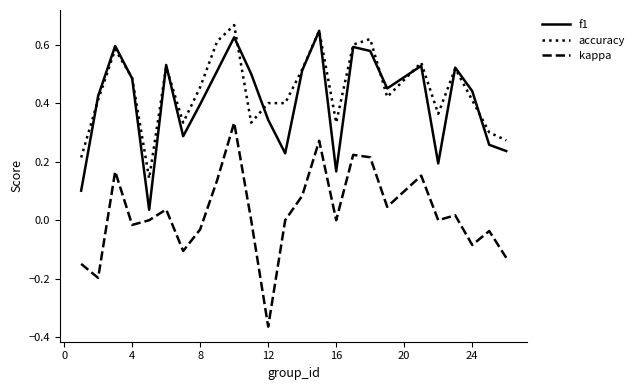

True or false: f1 and kappa intersect in this chart.

False